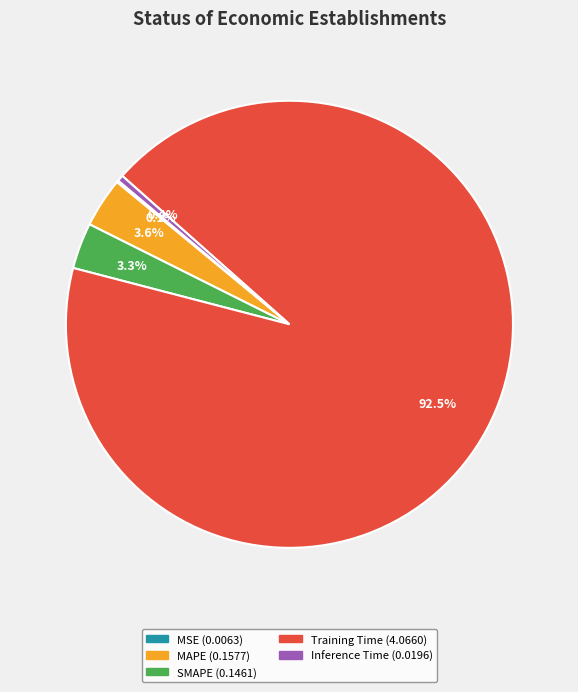

What is the majority slice?

Training Time